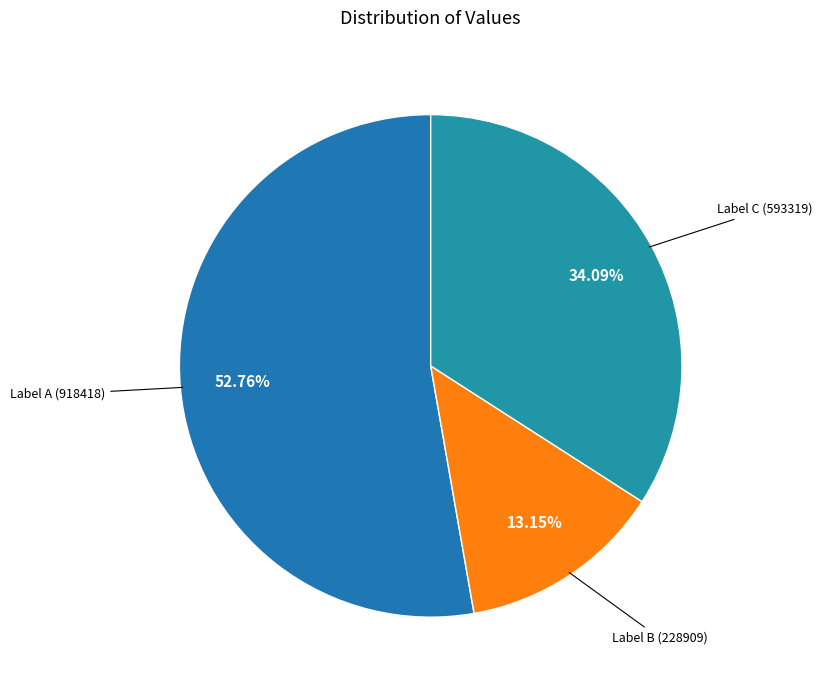

Count the number of slices in the pie.

3